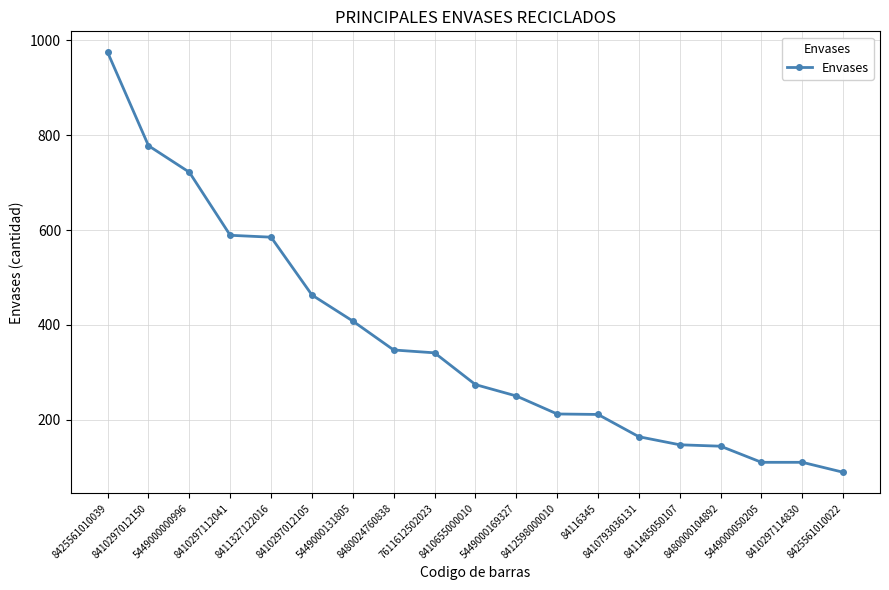

At which category does the chart reach its peak across all series?

8425561010039